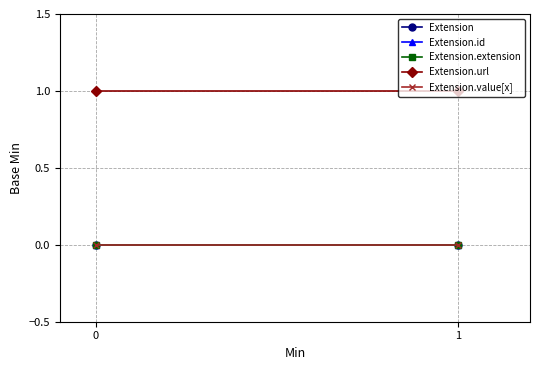

Reading left to right, what are all the values shown in this chart?

Extension: 0=0	1=0
Extension.id: 0=0	1=0
Extension.extension: 0=0	1=0
Extension.url: 0=1	1=1
Extension.value[x]: 0=0	1=0